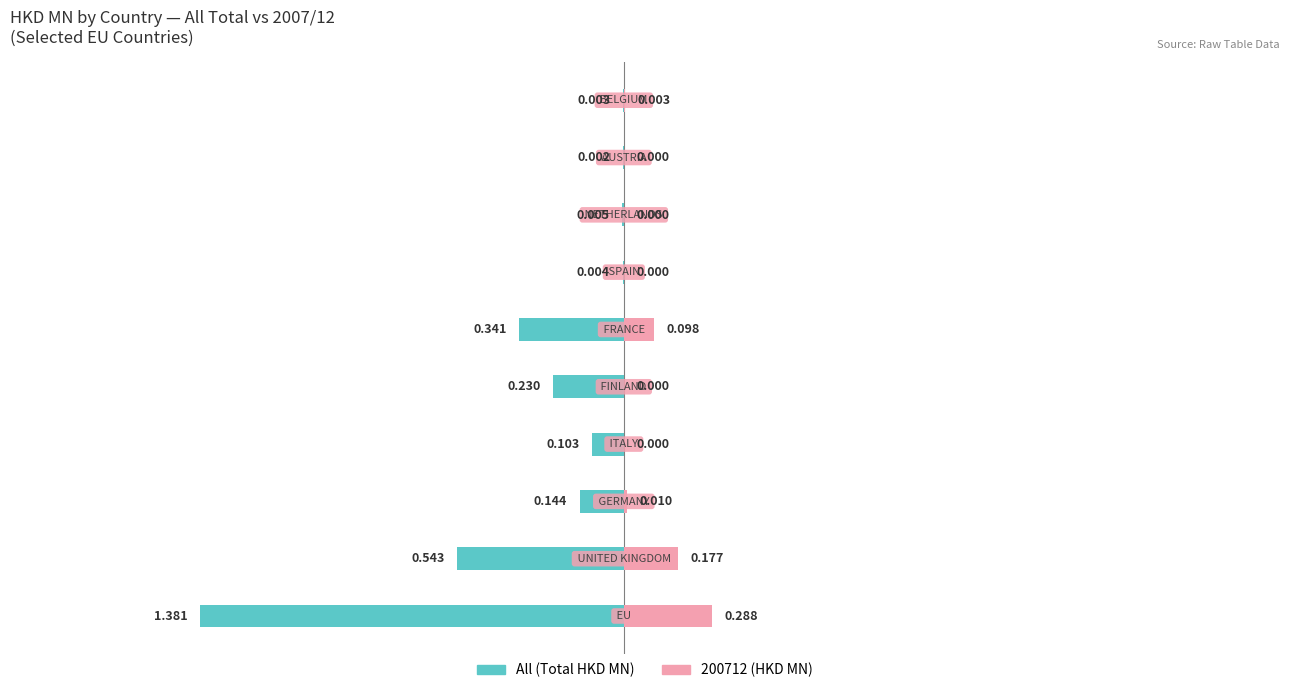

Reading left to right, transcribe all the data shown in this chart.

0=-1.4	1=-0.5	2=-0.1	3=-0.1	4=-0.2	5=-0.3	6=-0.0	7=-0.0	8=-0.0	9=-0.0